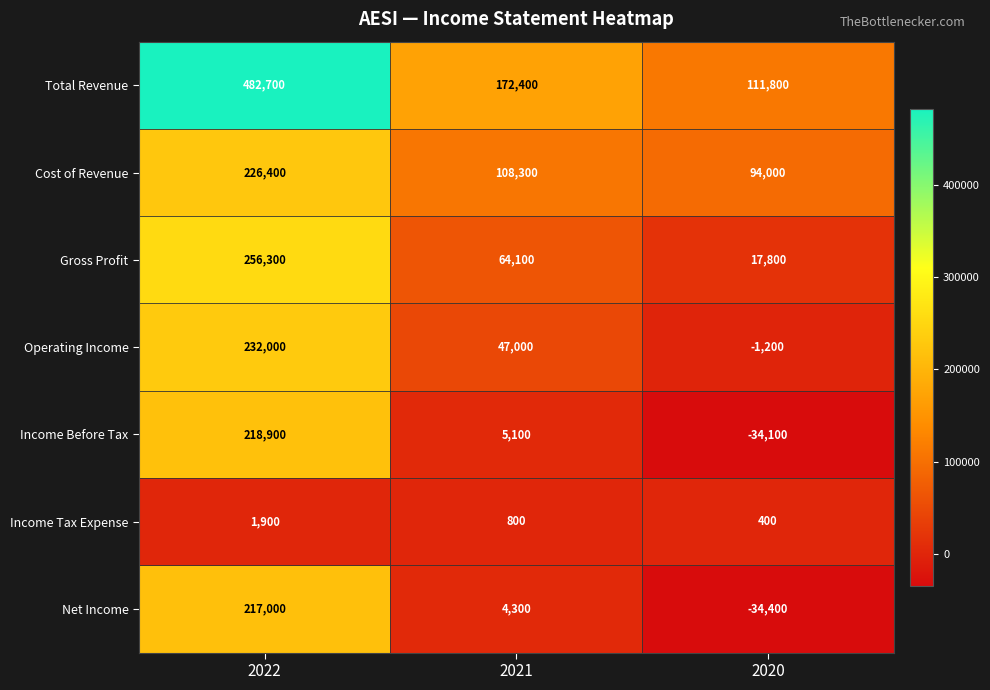

Count the Income Before Tax values in the range -34100 to 218900.

3